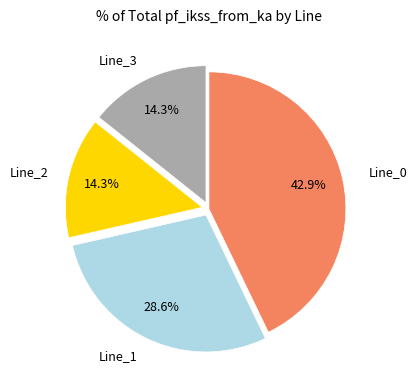

Does any single category account for the majority?

No